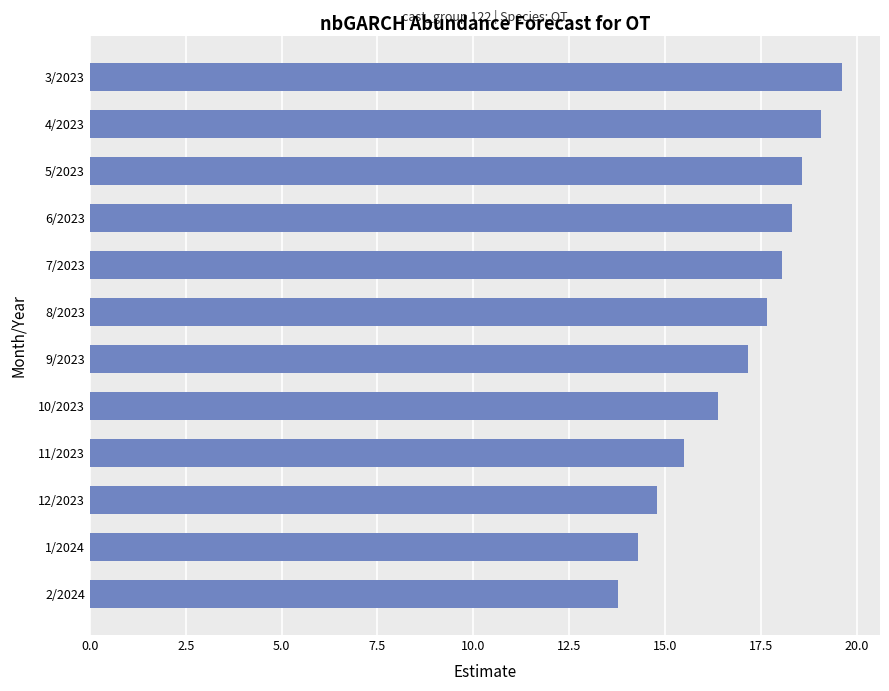

Count the number of values greater than 17.

7